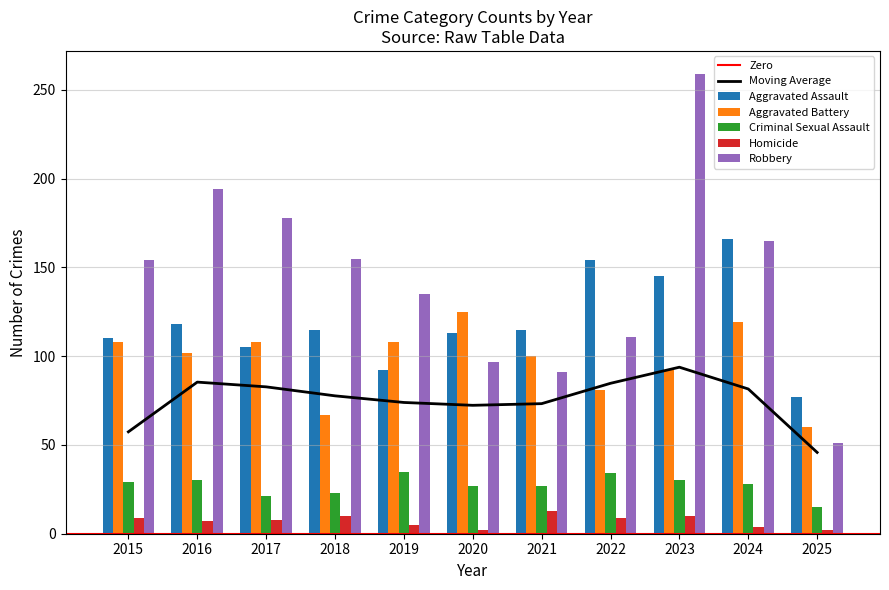

How many values in the Robbery series are below 154?

5